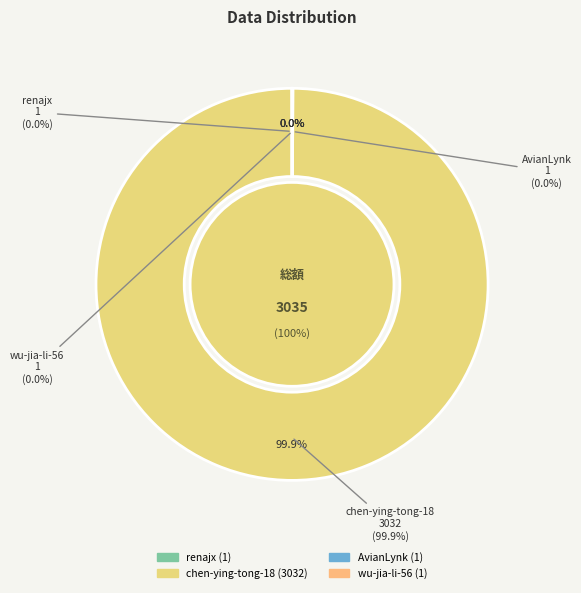

What is the change in value from chen-ying-tong-18 to AvianLynk?

-3031